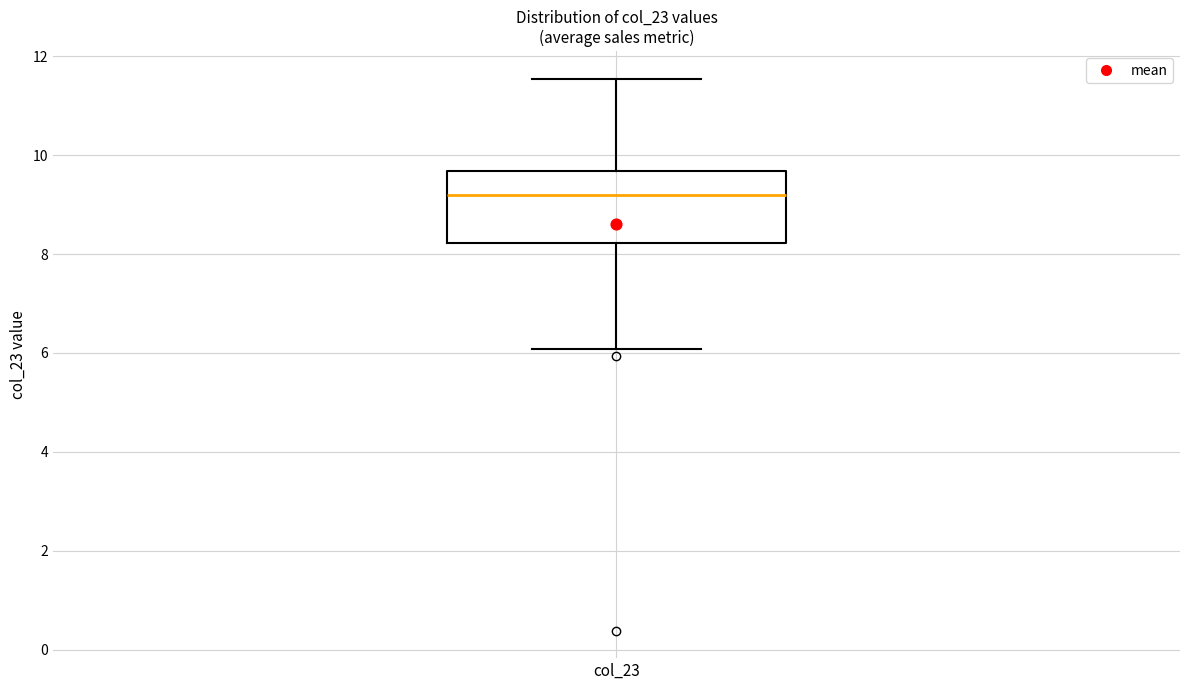

Read this box plot against the y-axis: the position of the median line, the range covered by the box, and the ends of both whiskers. The values are not printed on the chart, so give them approximately, as read against the axis.

median 9.2, box 8.2 to 9.6, whiskers 6.0 to 11.6